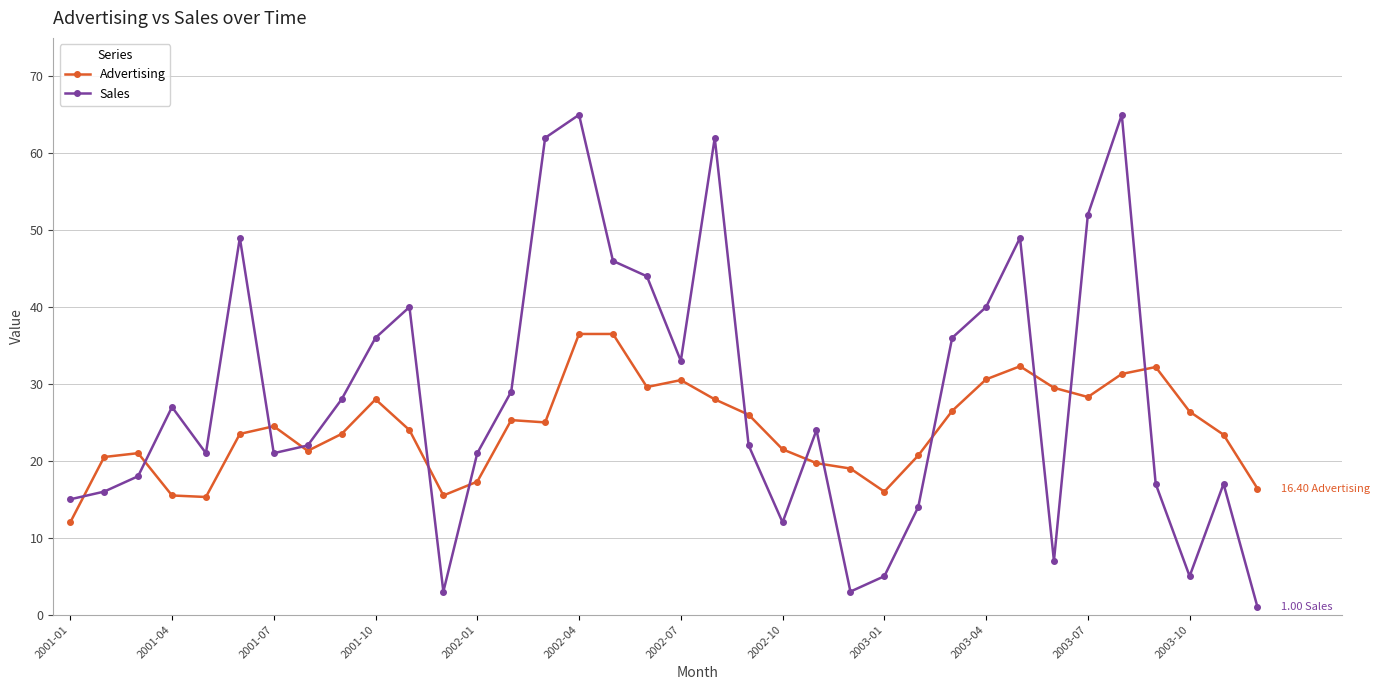

True or false: Sales has more than 2 interior local peaks.

True